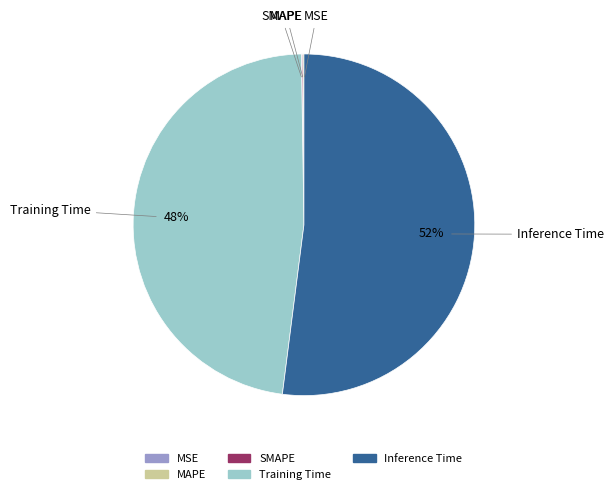

Which slice is the largest?

Inference Time